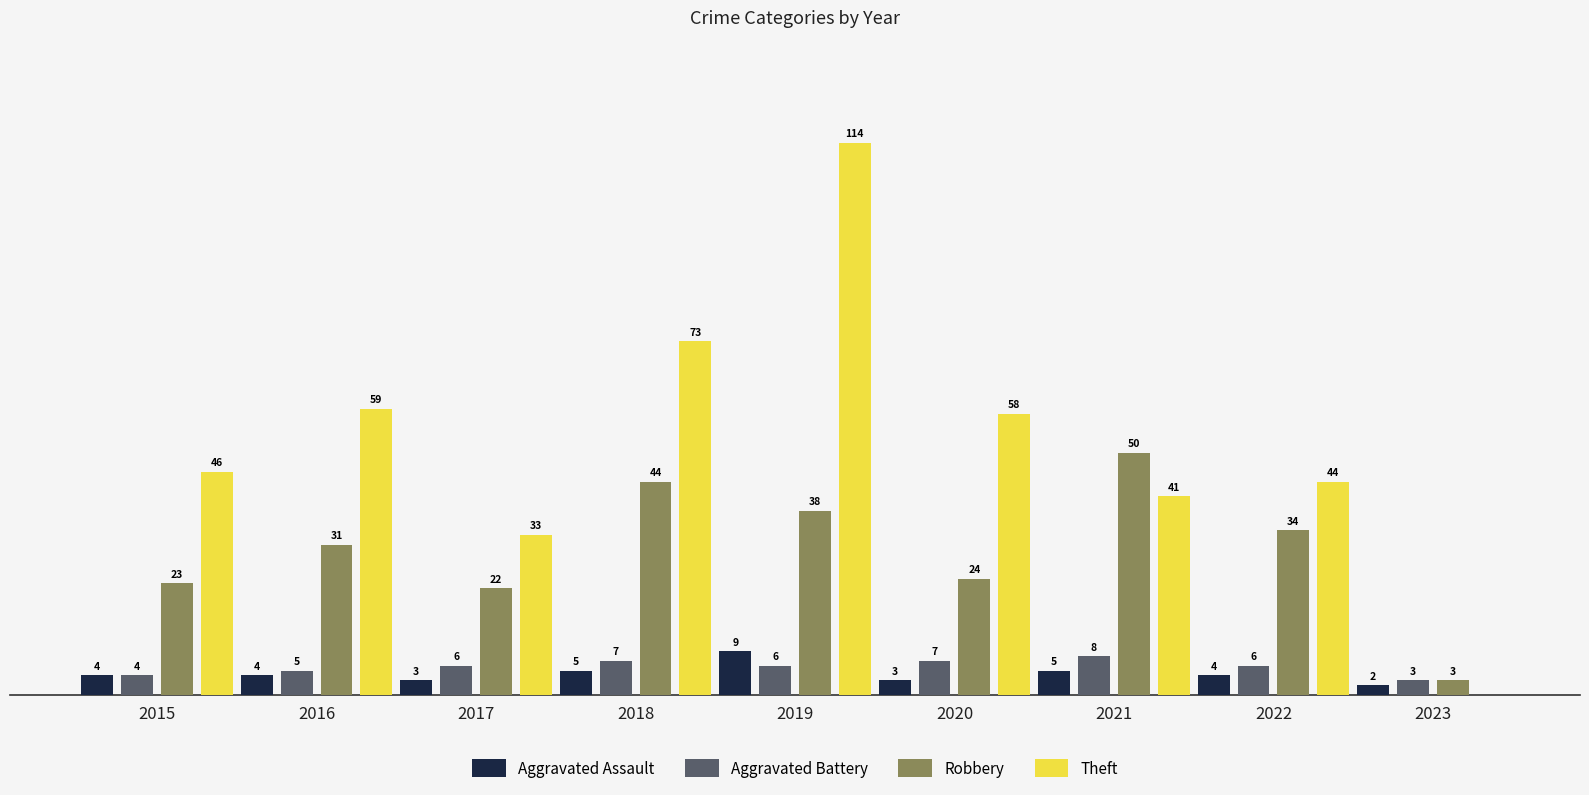

Is the value of Theft at 2017 greater than the value of Aggravated Battery at 2019?

Yes